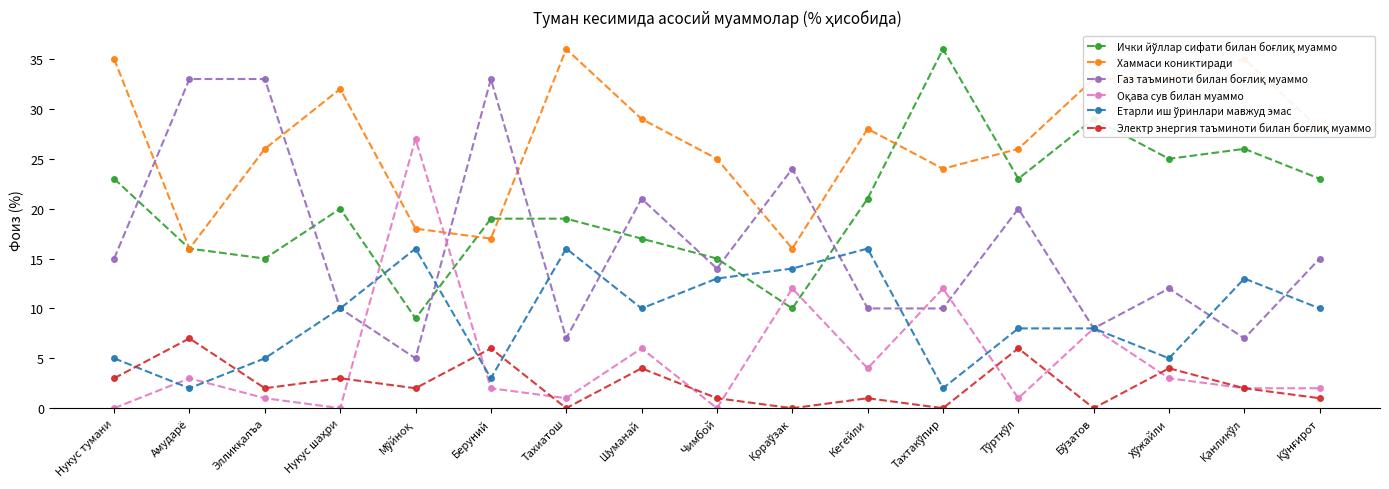

Where is the first local minimum for Хаммаси кониктиради?

Амударё